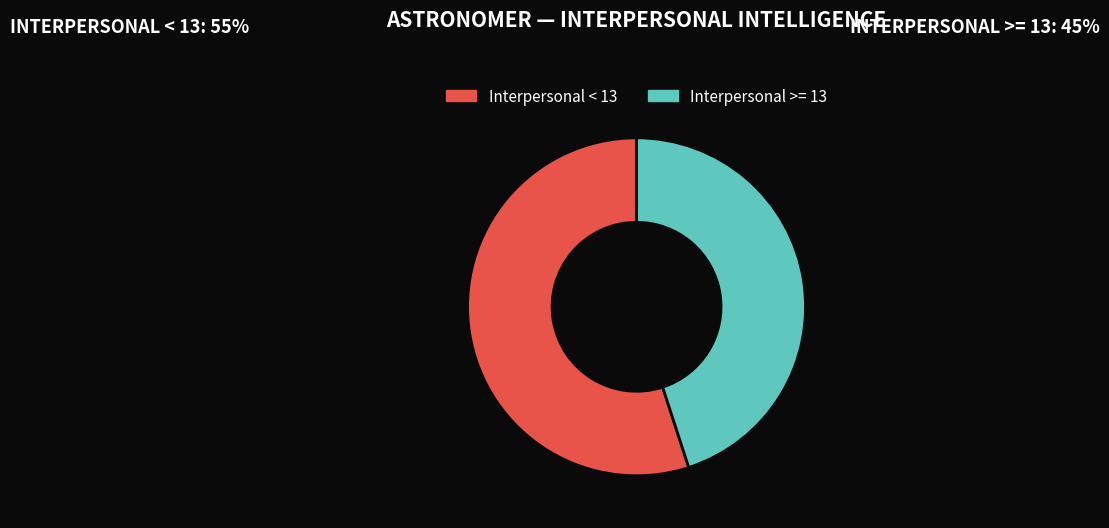

Does any single category account for the majority?

Yes